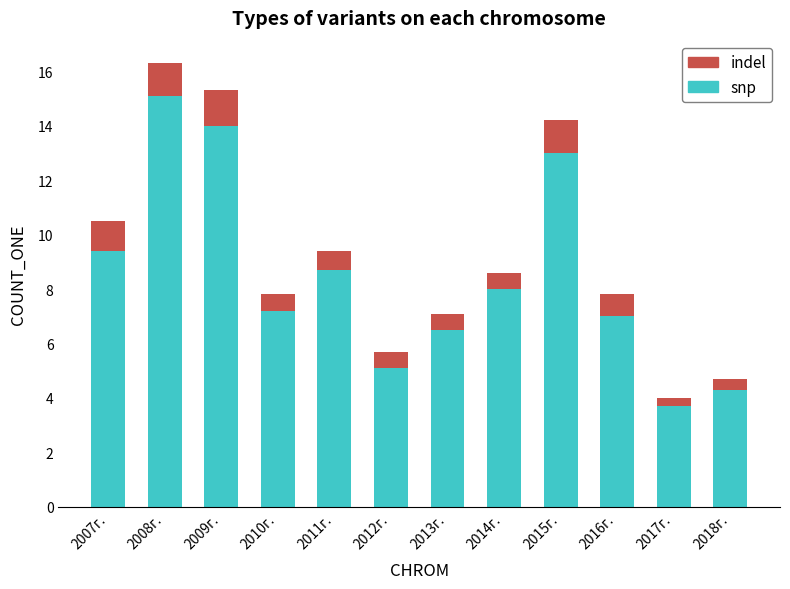

At which label does snp reach its minimum?

2017г.